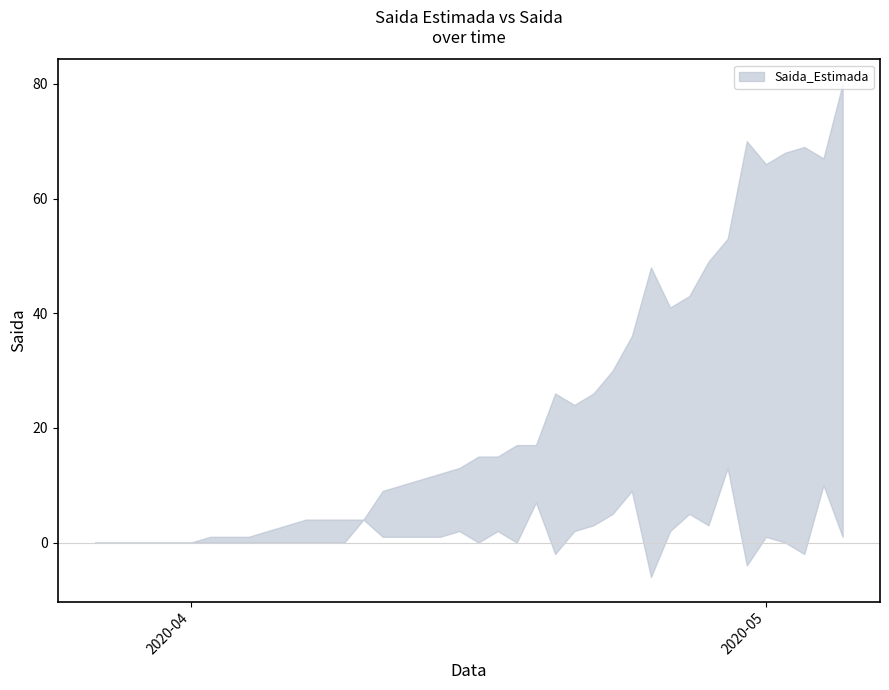

True or false: Saida_Estimada has more than 0 points higher than both neighbors.

True